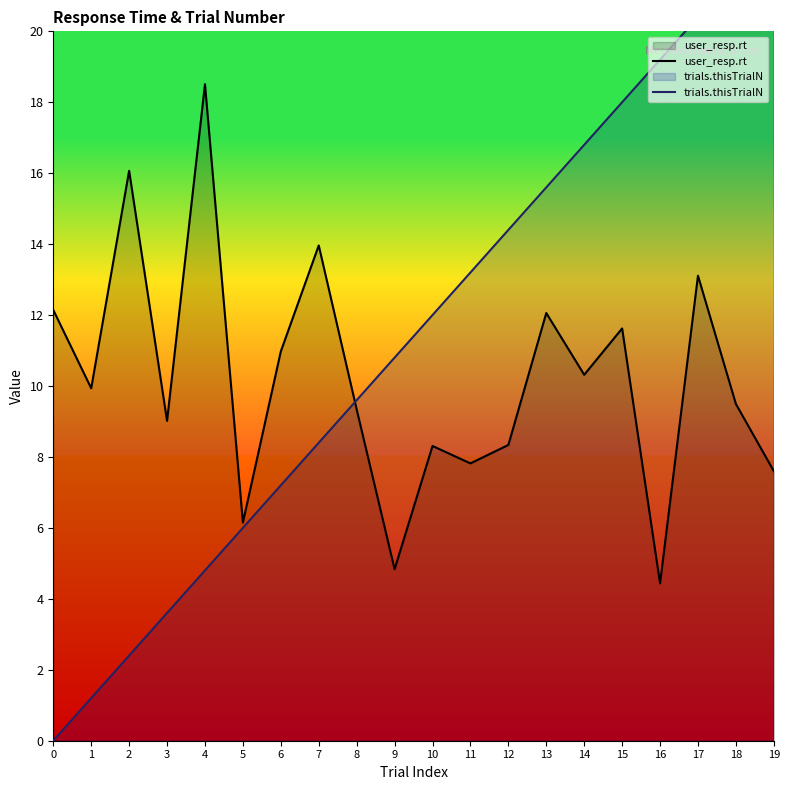

How many intersections are there between trials.thisTrialN and user_resp.rt?

1